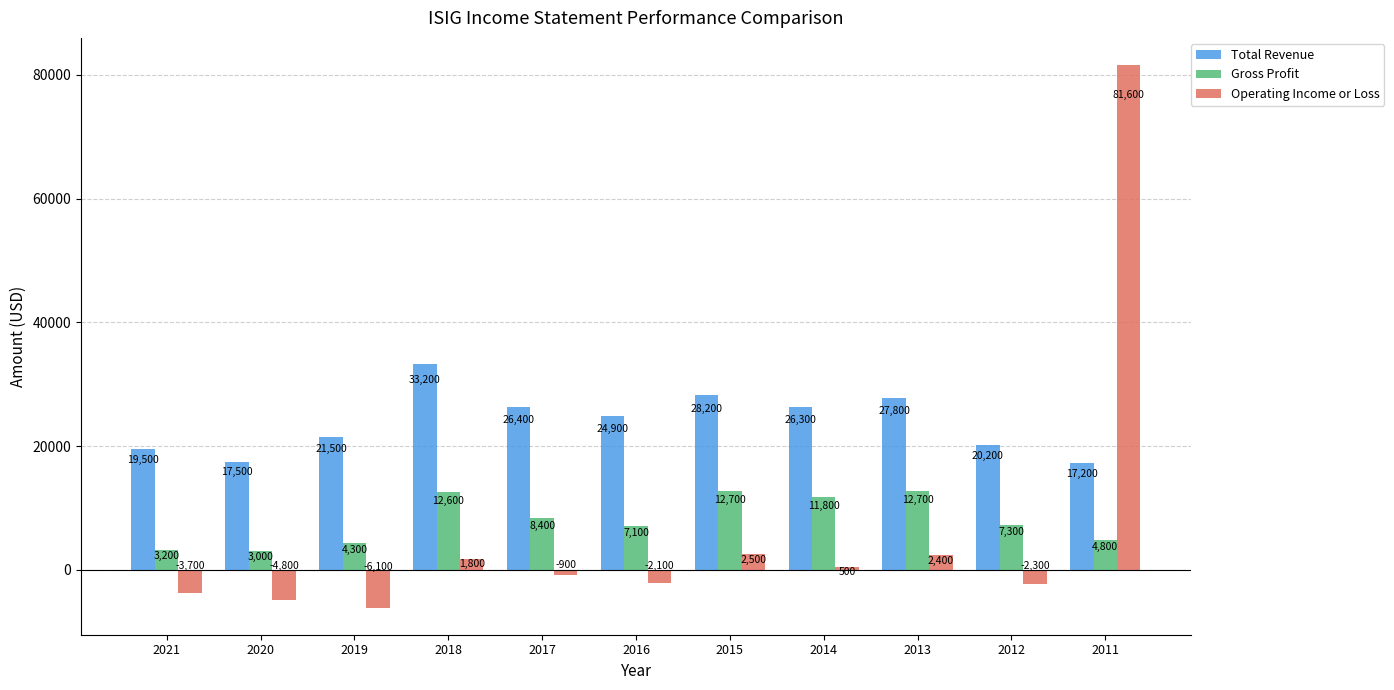

Which series changed the most between 2021 and 2013?

Gross Profit